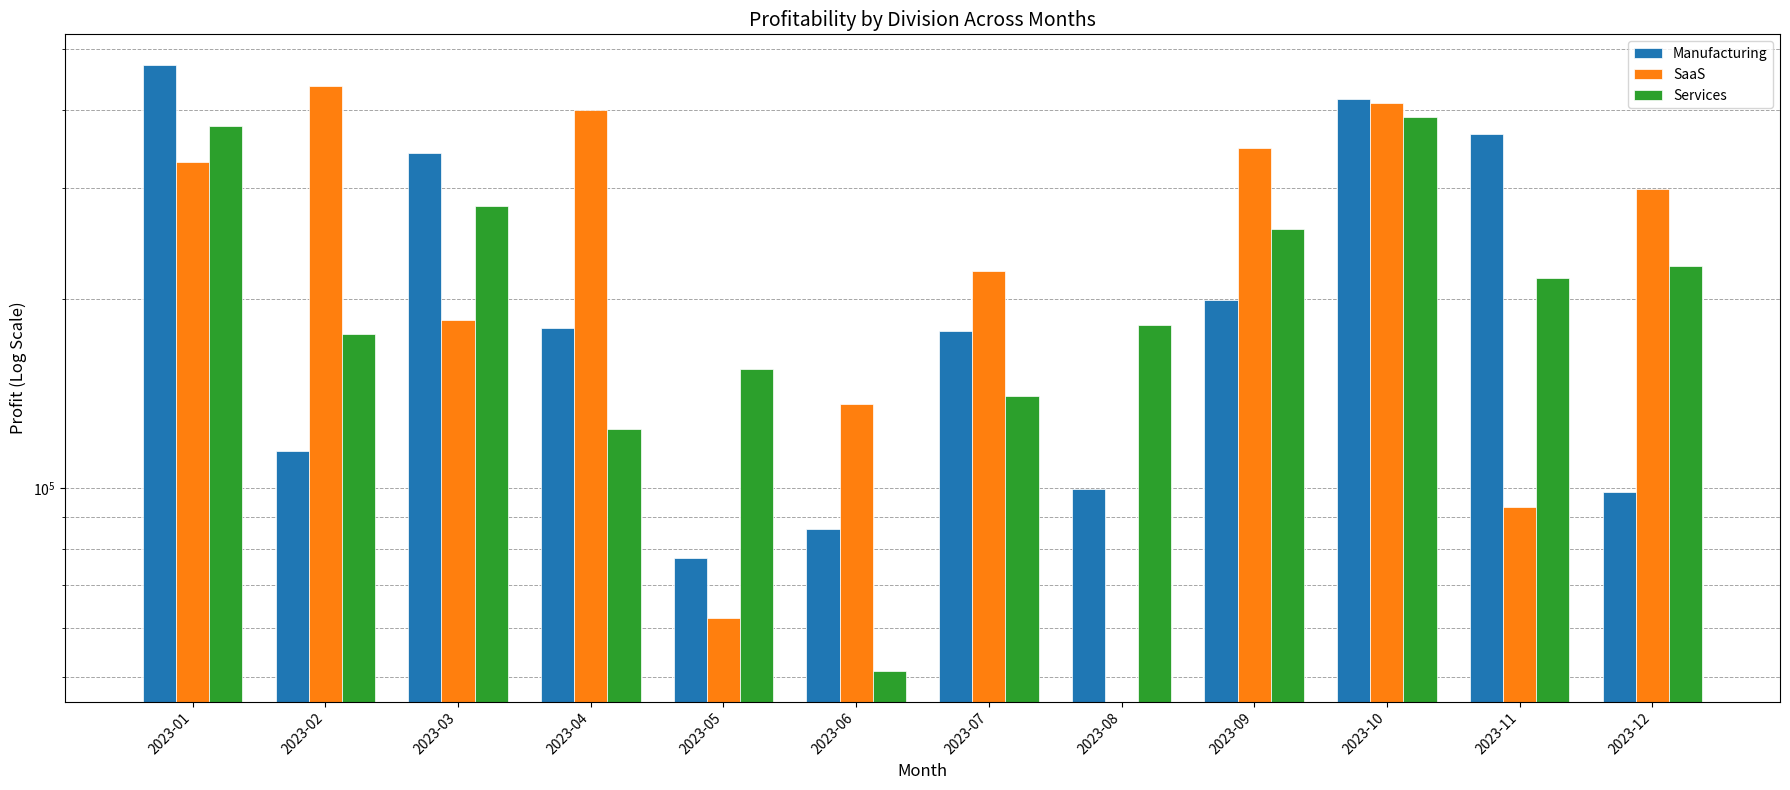

What is the smallest value displayed?

51113.0